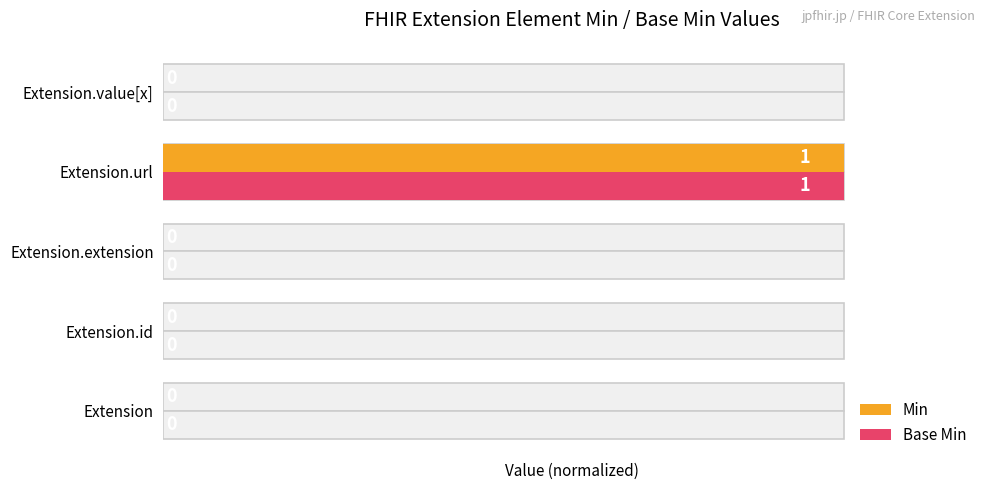

How many bars are there in total?

10